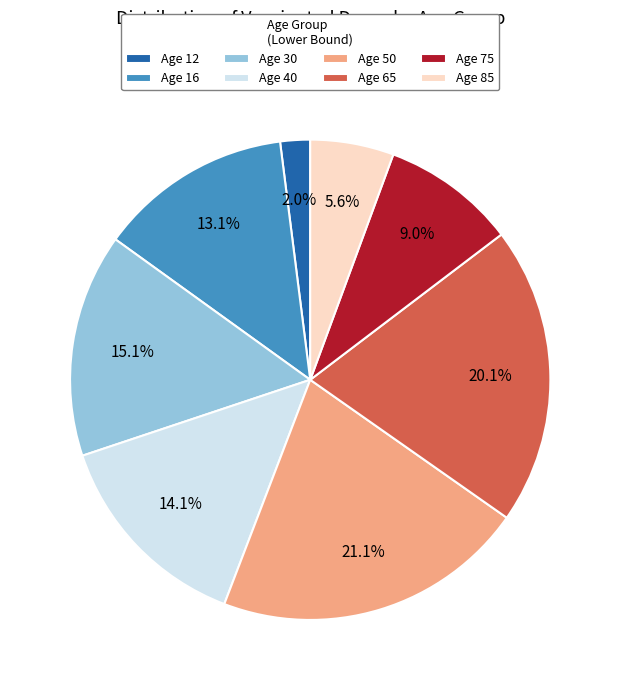

Does any single category account for the majority?

No